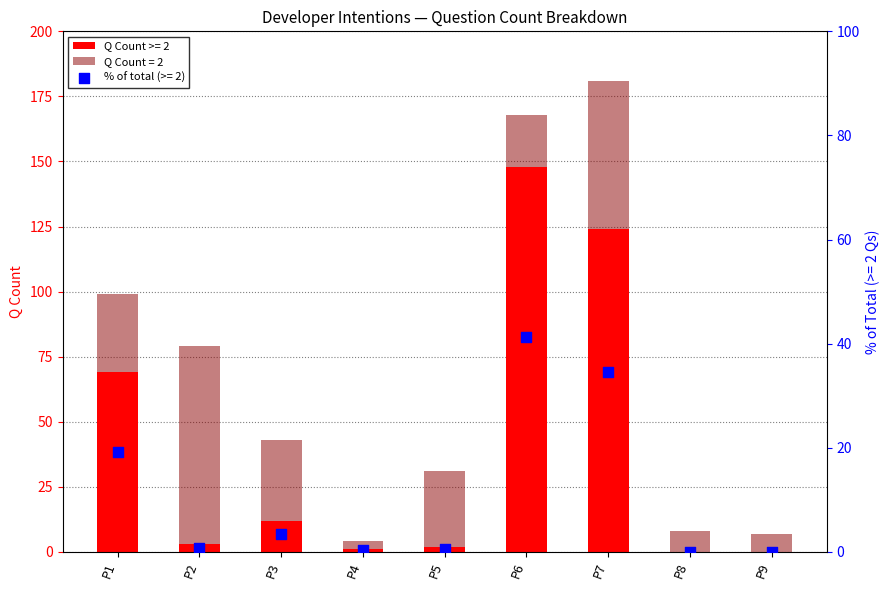

Which series has the widest spread of Y values?

Q Count >= 2